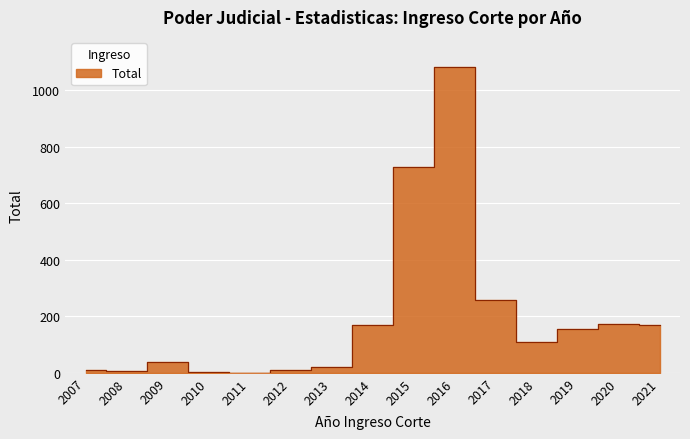

What is the value of the 6th point from the left?

11